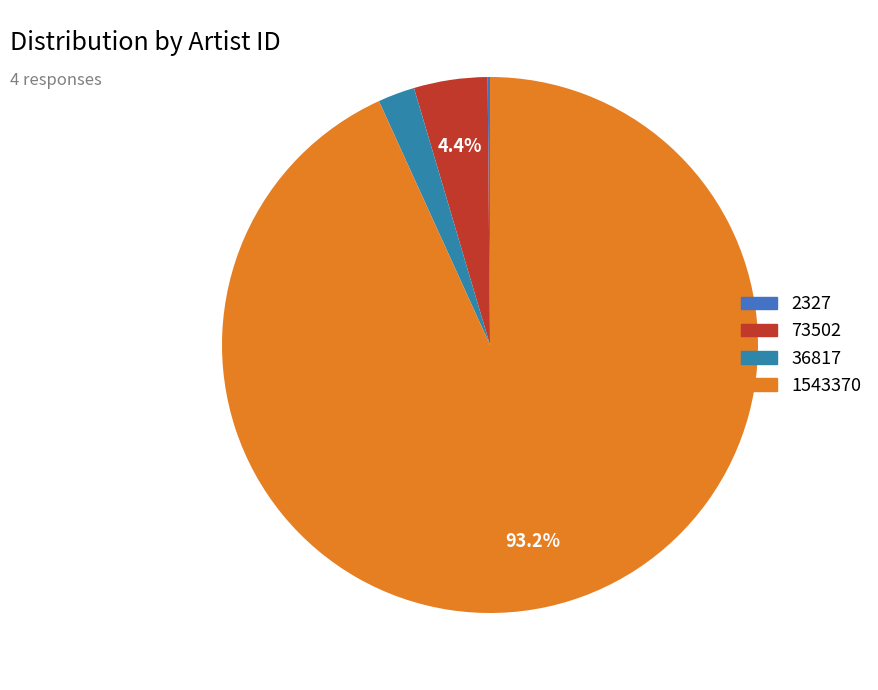

To the nearest percent, what percentage of the pie is 73502?

4%